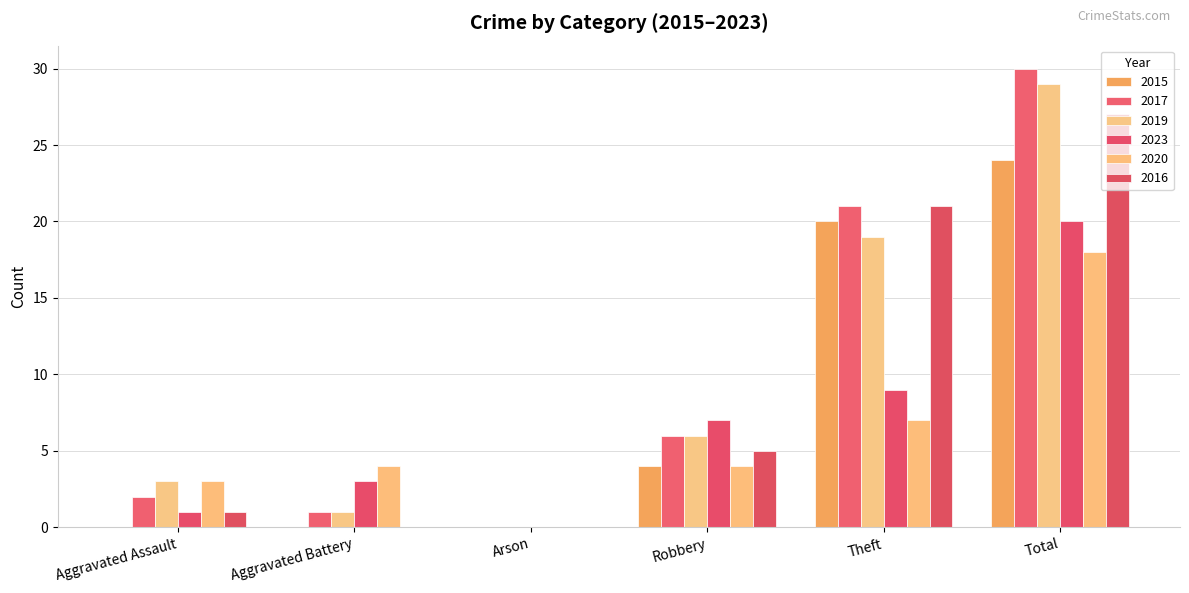

What is the average value of the 2017 series?

10